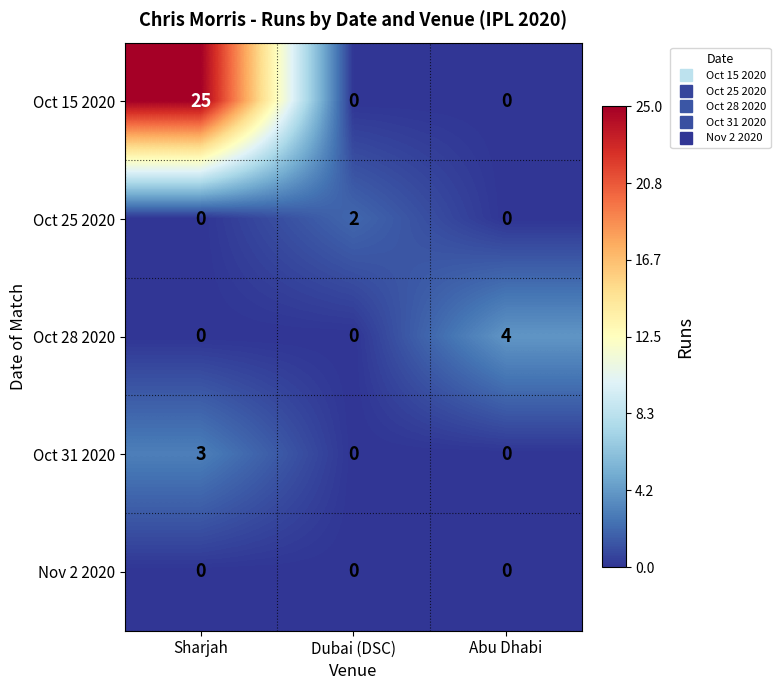

What is the greatest value displayed?

25